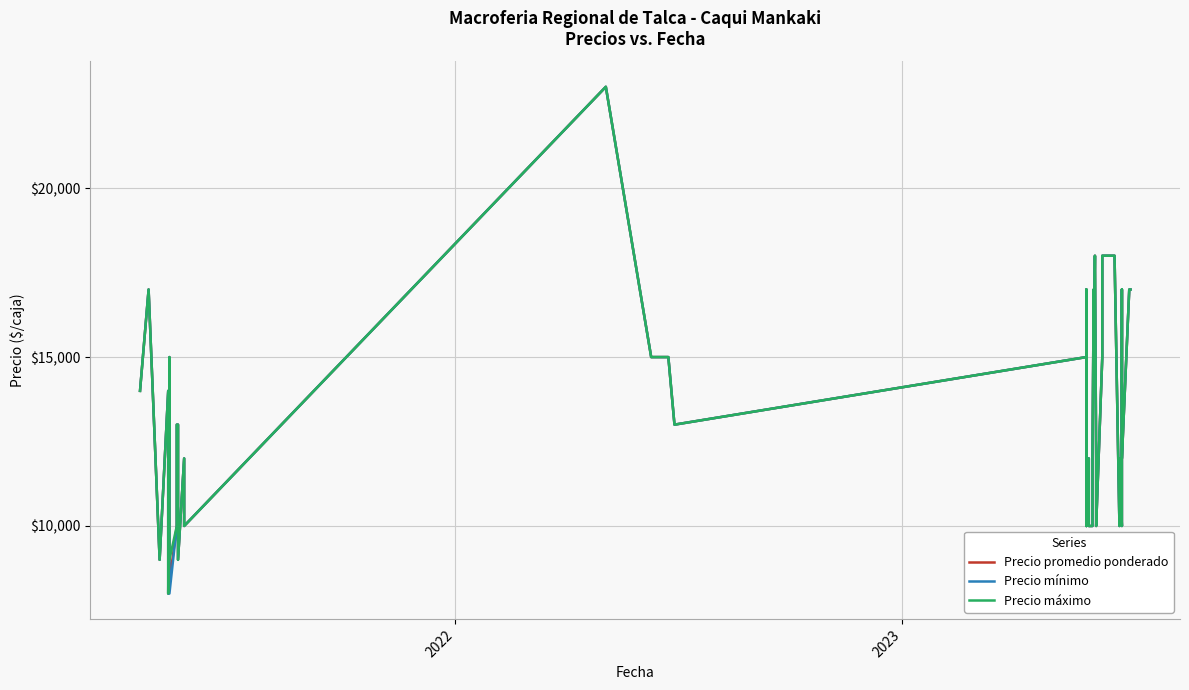

Reading left to right, transcribe all the data shown in this chart.

Precio promedio ponderado: 14000	17000	9000	14000	8000	15000	8333	10000	13000	13000	9000	12000	10000	23000	15000	15000	13000	15000	10000	17000	12000	12000	10000	10000	12000	17000	15000	18000	12000	10000	15000	18000	18000	10000	12000	10000	17000	12000	17000	17000
Precio mínimo: 14000	17000	9000	14000	8000	15000	8000	10000	13000	13000	9000	12000	10000	23000	15000	15000	13000	15000	10000	17000	12000	12000	10000	10000	12000	17000	15000	18000	12000	10000	15000	18000	18000	10000	12000	10000	17000	12000	17000	17000
Precio máximo: 14000	17000	9000	14000	8000	15000	9000	10000	13000	13000	9000	12000	10000	23000	15000	15000	13000	15000	10000	17000	12000	12000	10000	10000	12000	17000	15000	18000	12000	10000	15000	18000	18000	10000	12000	10000	17000	12000	17000	17000